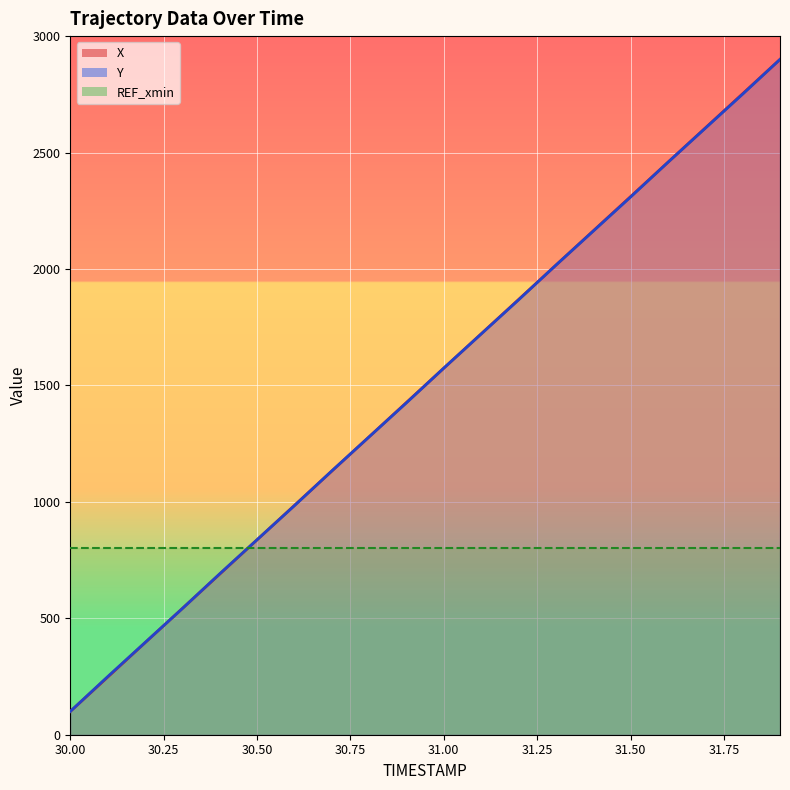

The Y series shows 100.0 at 30.0. True or false?

True